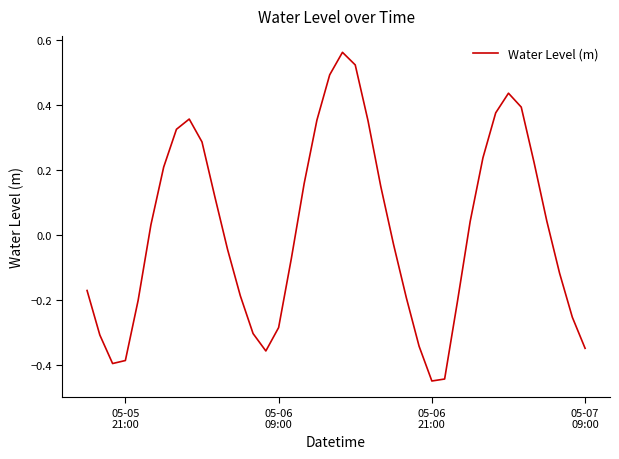

Count the number of categories in the chart.

40